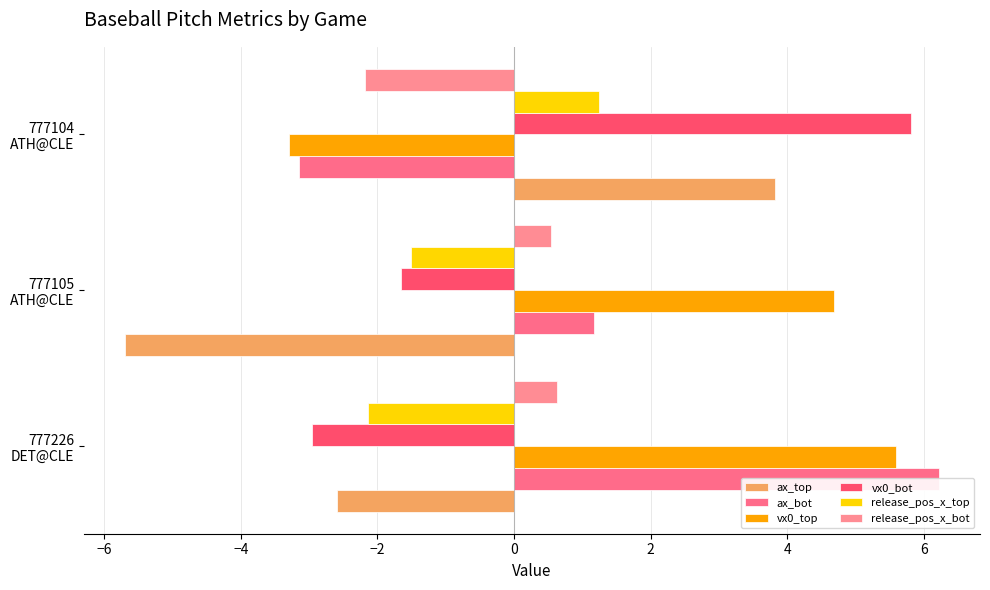

What is the highest value of the ax_top series?

3.8